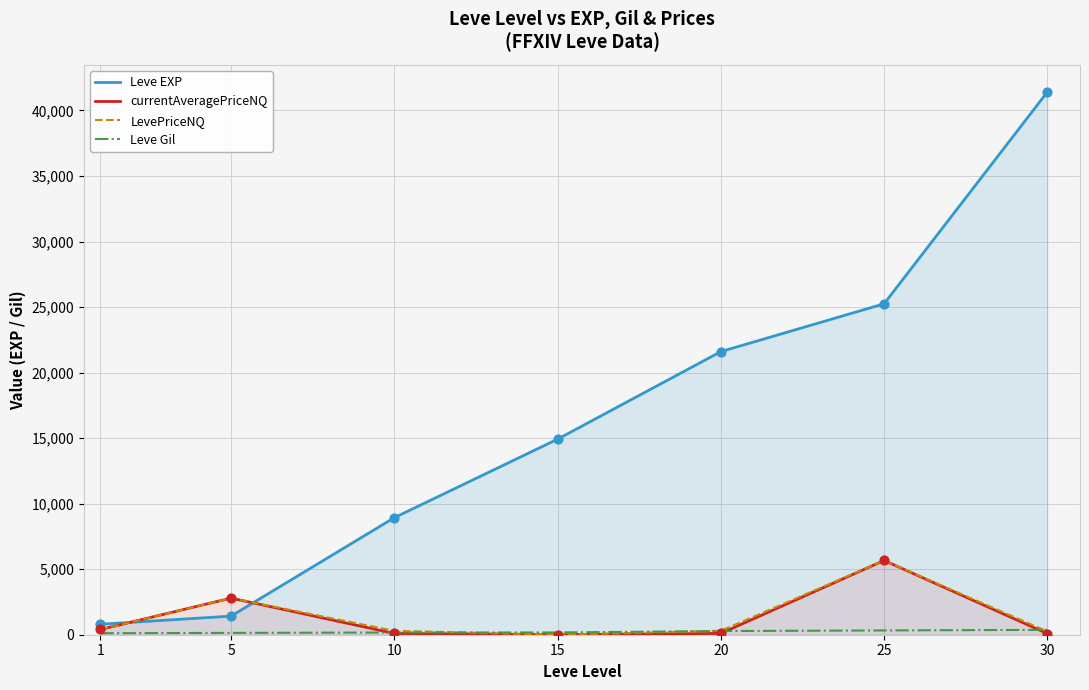

What is the total value across all series at 25?

36908.0